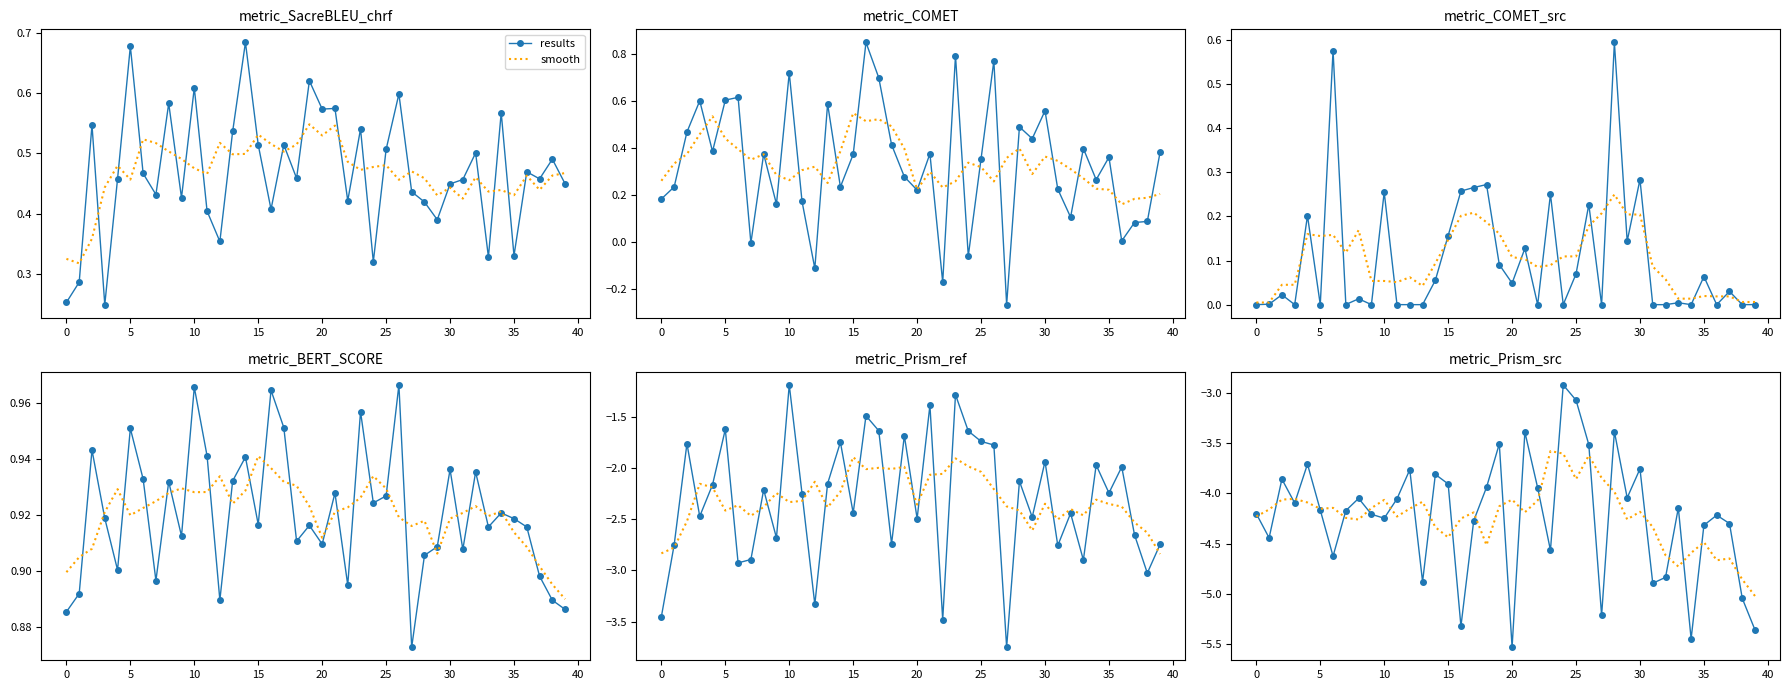

What are all the series names shown in the legend?

results, smooth